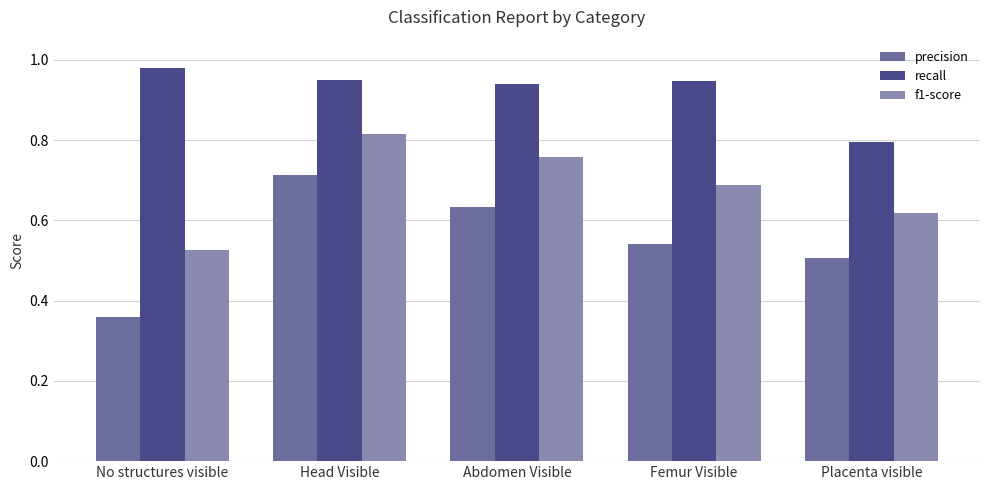

How many distinct data groups are displayed?

3